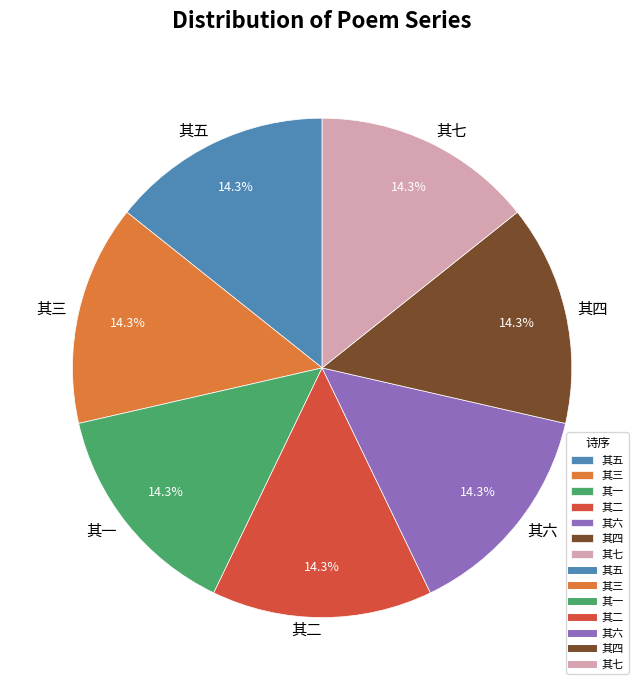

Approximately how many times larger is the value at 其四 compared to 其二?

1.0